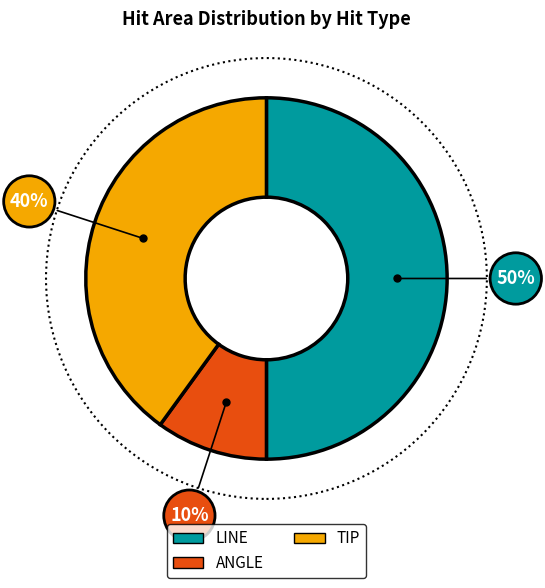

Does TIP represent more than half of the total?

No